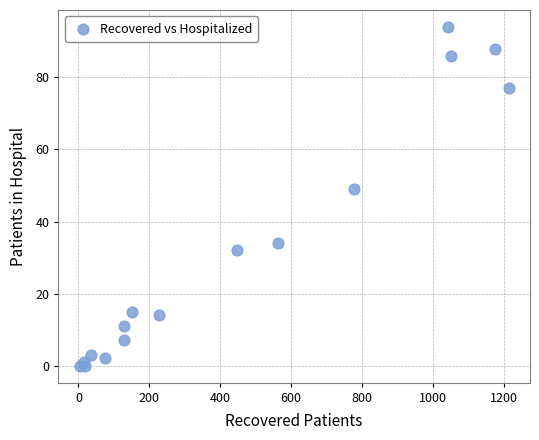

What Y value in the scatter plot is closest to 47?

49